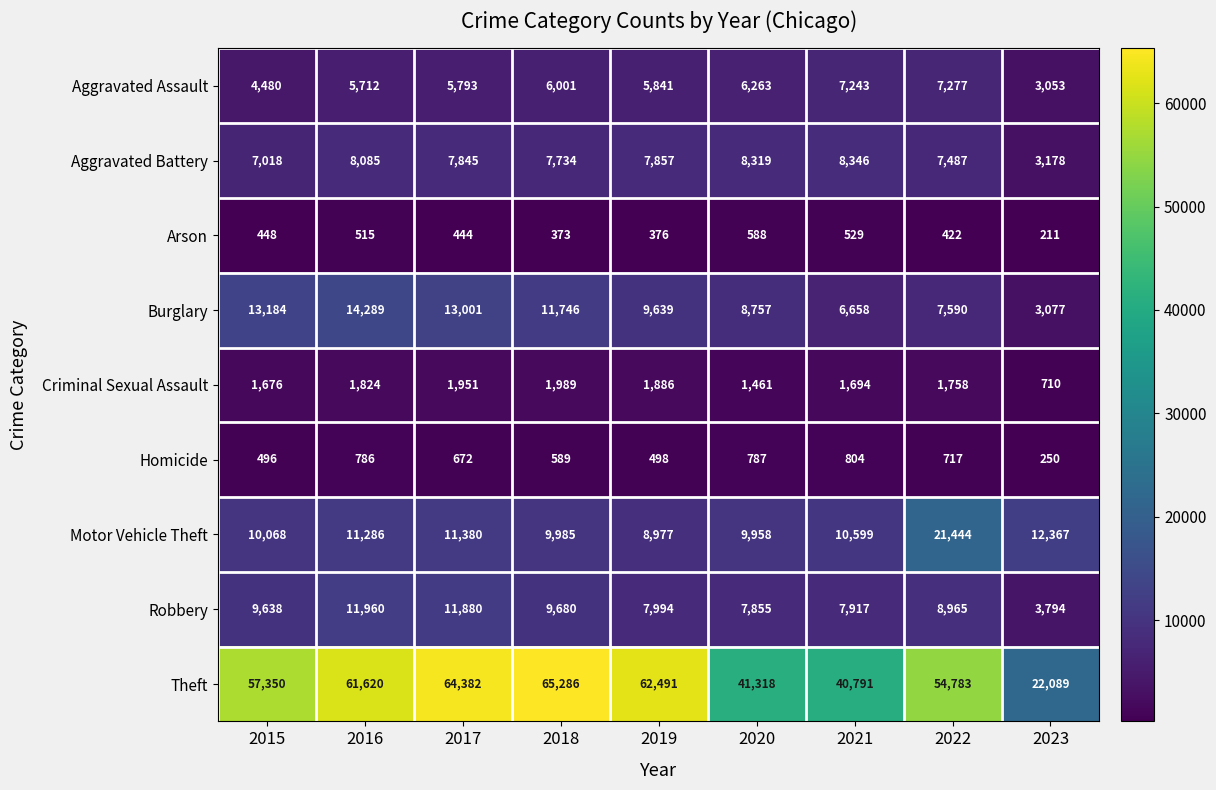

What is the difference between the Burglary values at 2020 and 2017?

4244